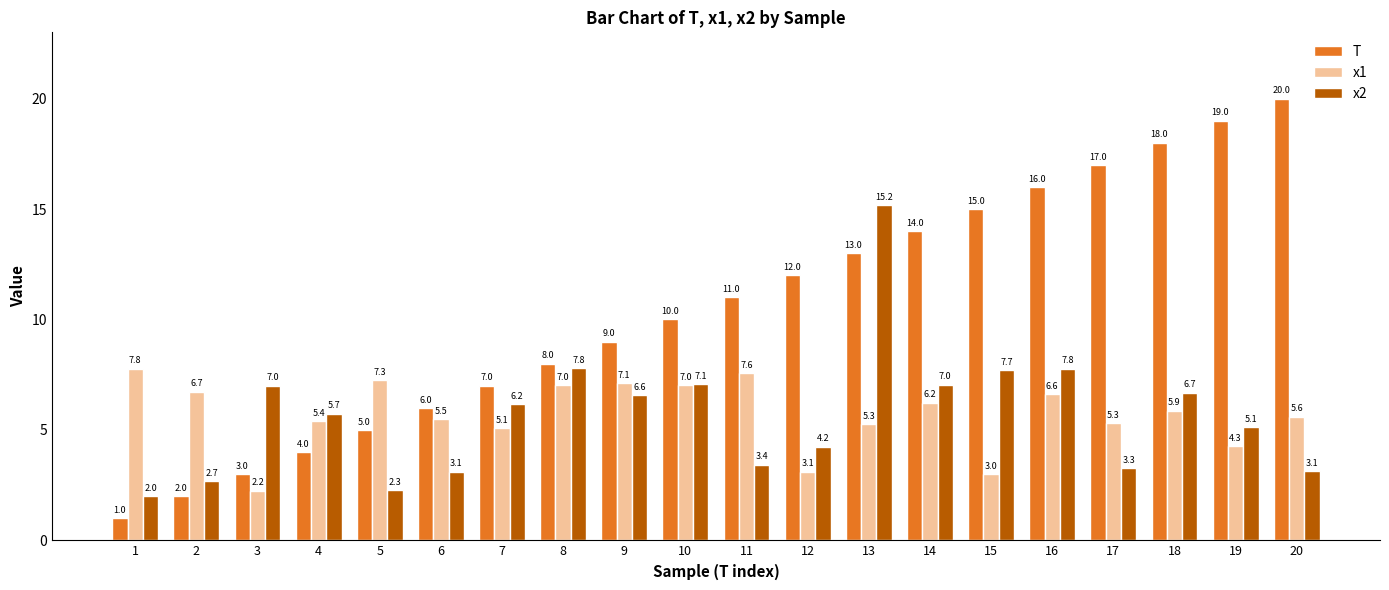

Reading left to right, extract all data points from this chart.

T: 1.0	2.0	3.0	4.0	5.0	6.0	7.0	8.0	9.0	10.0	11.0	12.0	13.0	14.0	15.0	16.0	17.0	18.0	19.0	20.0
x1: 7.8	6.7	2.2	5.4	7.3	5.5	5.1	7.0	7.1	7.0	7.6	3.1	5.3	6.2	3.0	6.6	5.3	5.9	4.3	5.6
x2: 2.0	2.7	7.0	5.7	2.3	3.1	6.2	7.8	6.6	7.1	3.4	4.2	15.2	7.0	7.7	7.8	3.3	6.7	5.1	3.1